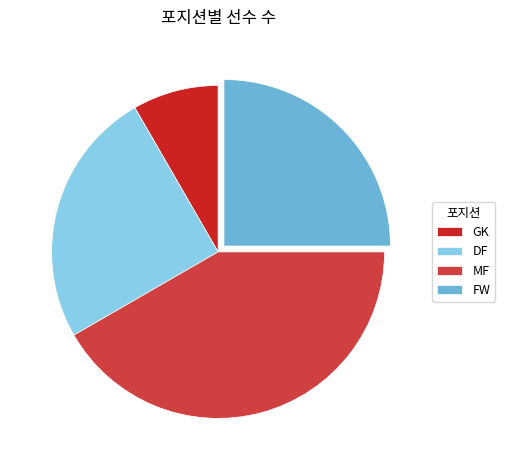

Does MF represent more than half of the total?

No